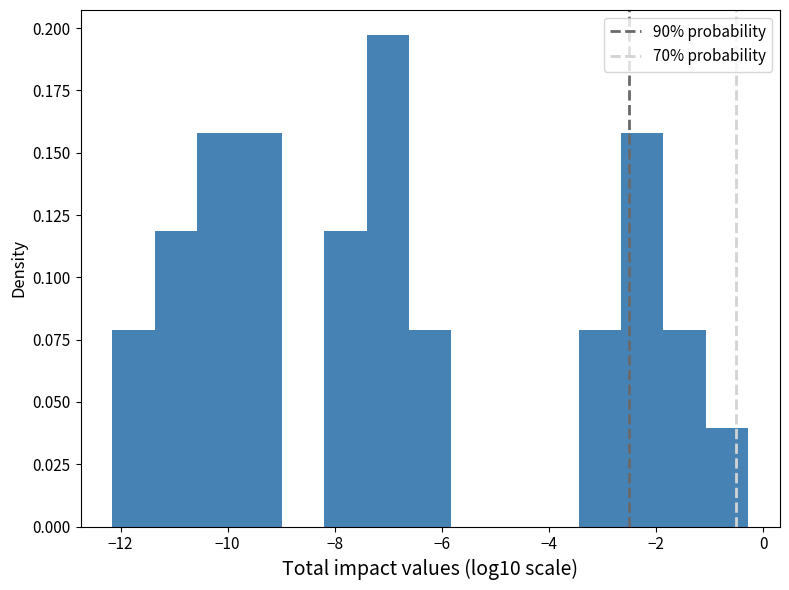

Read against the x-axis, roughly where is the centre of the tallest bar?

-7.0